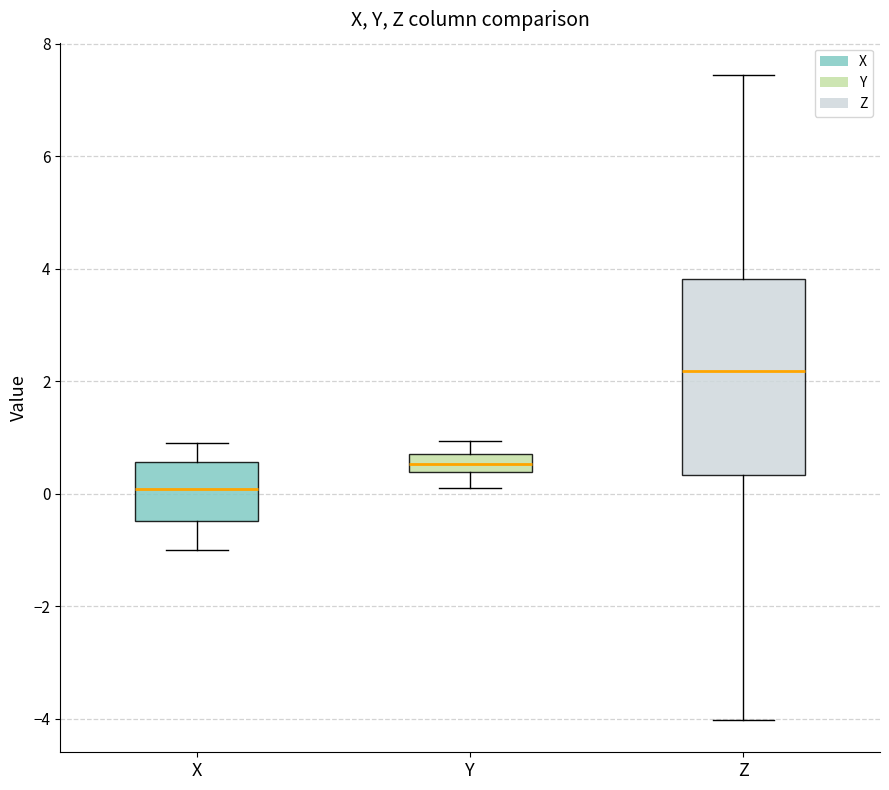

Reading left to right, transcribe this box plot: for each box, give where its median line is, the range the box spans, and where its two whiskers end, as read against the y-axis. The values are not printed on the chart, so give them approximately, as read against the axis.

X: median 0.0, box -0.4 to 0.6, whiskers -1.0 to 1.0
Y: median 0.6, box 0.4 to 0.8, whiskers 0.2 to 1.0
Z: median 2.2, box 0.4 to 3.8, whiskers -4.0 to 7.4